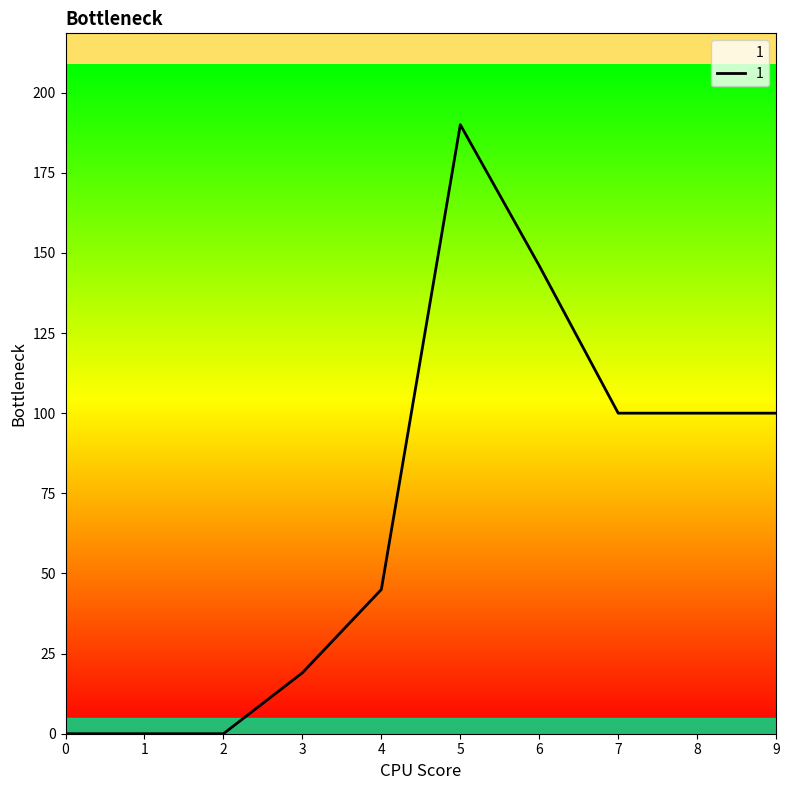

Count the number of categories in the chart.

10